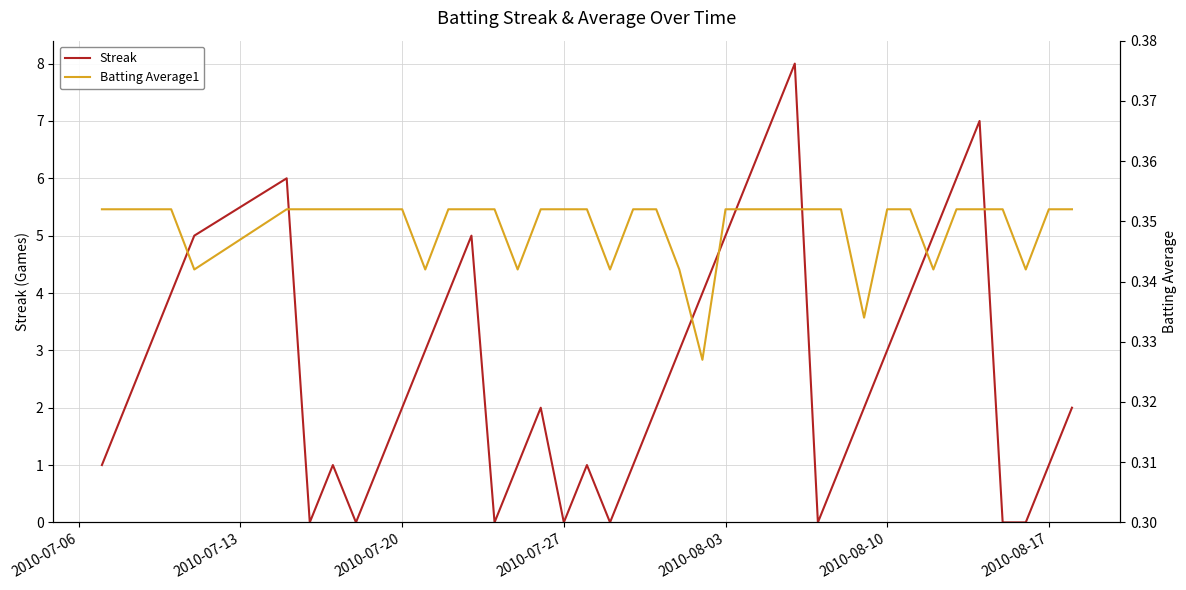

The value of Batting Average1 at 2010-07-20 is 0.2. True or false?

False